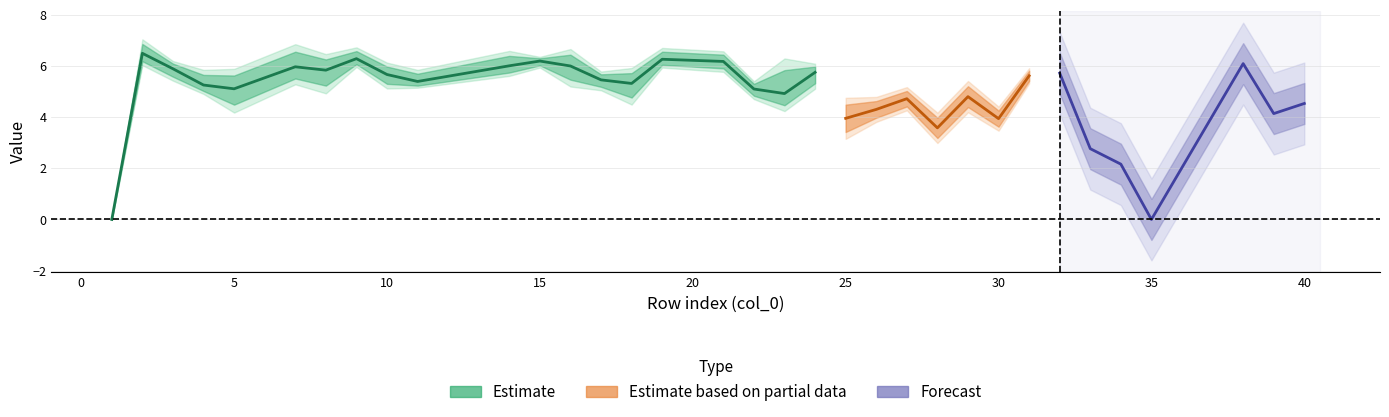

True or false: col_19 has more than 1 interior local peaks.

True